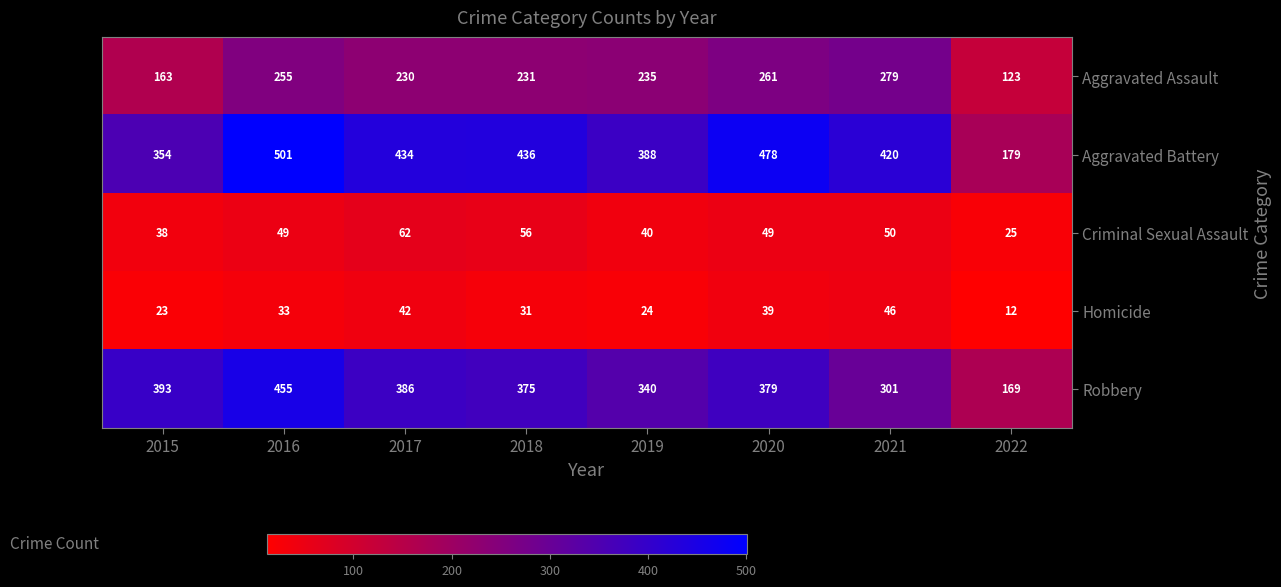

At how many categories does at least one series exceed 263?

7